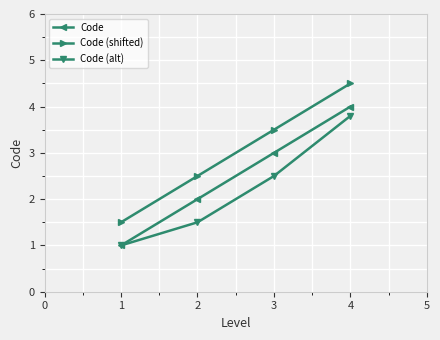

What is the difference between the Code (shifted) values at 2 and 1?

1.0